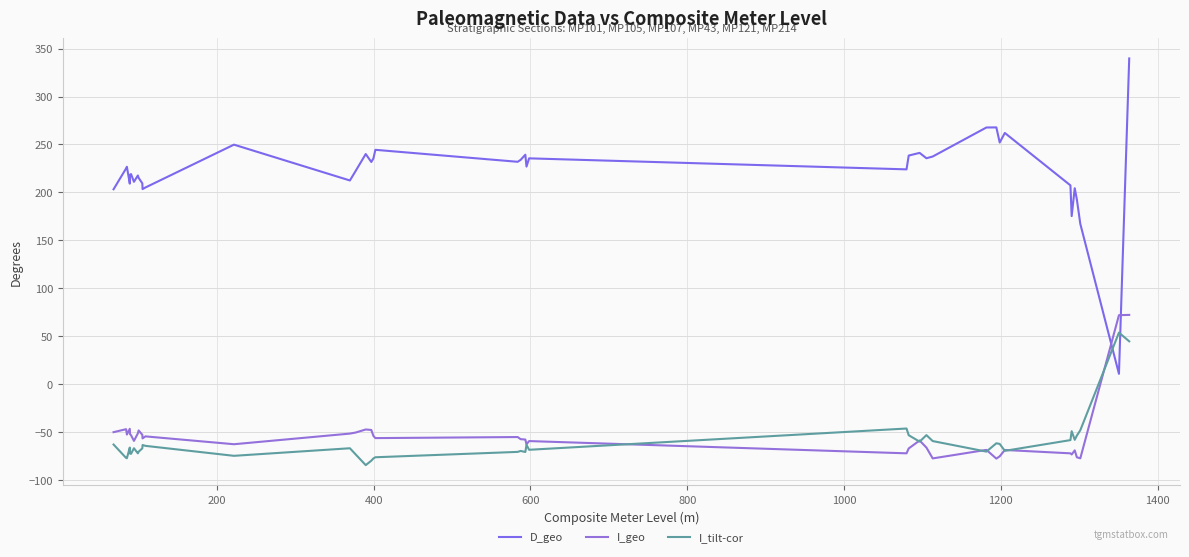

How many intersections are there between D_geo and I_tilt-cor?

2